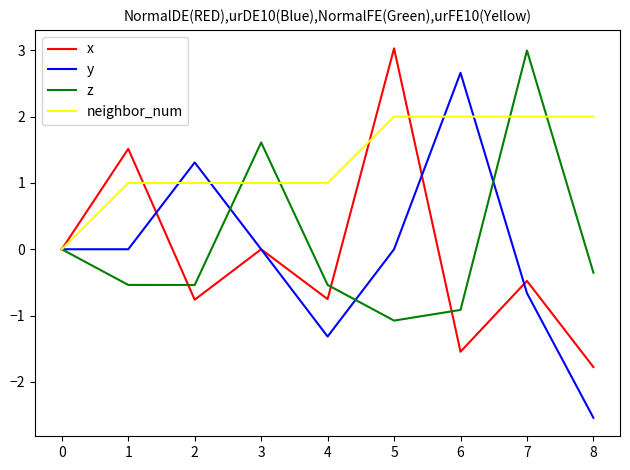

Which category has the lowest value across all series?

8